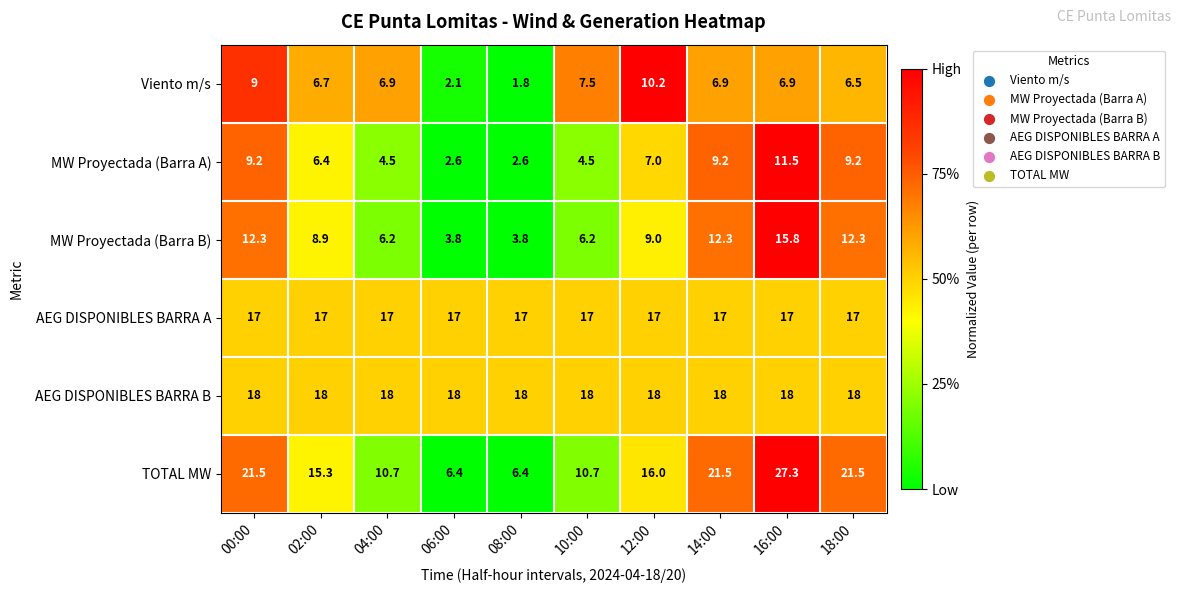

True or false: MW Proyectada (Barra B) has a value of 6.2 at 10:00.

True